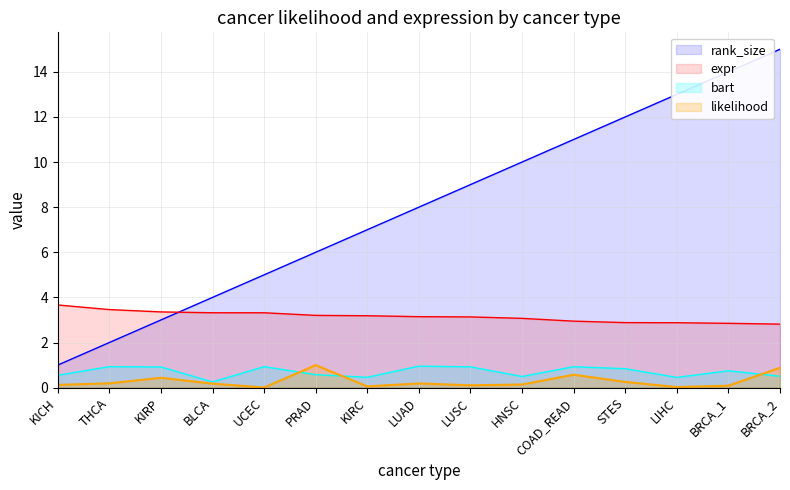

True or false: likelihood has more than 2 interior local peaks.

True